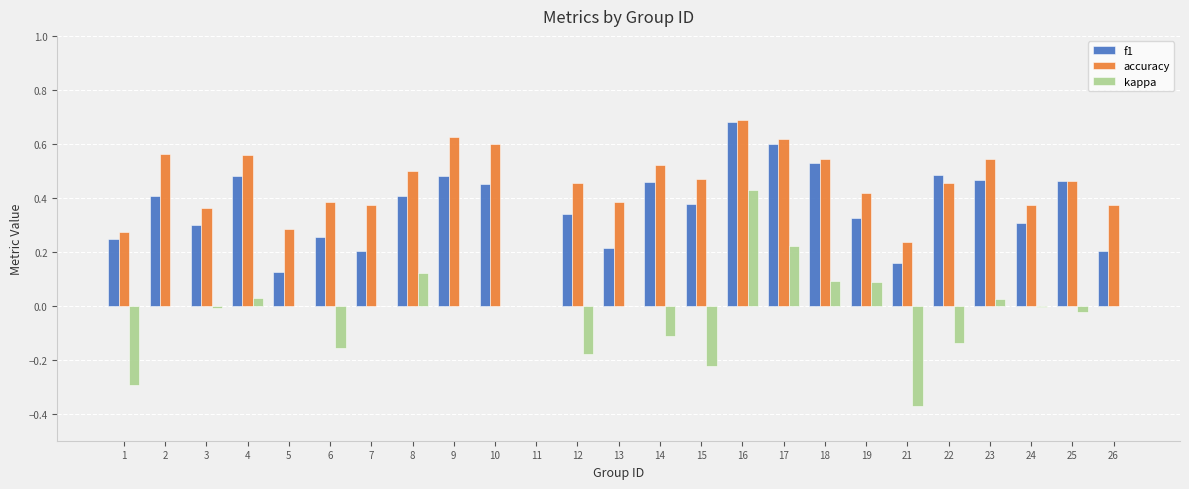

Between 4 and 24, which series saw the biggest shift?

accuracy